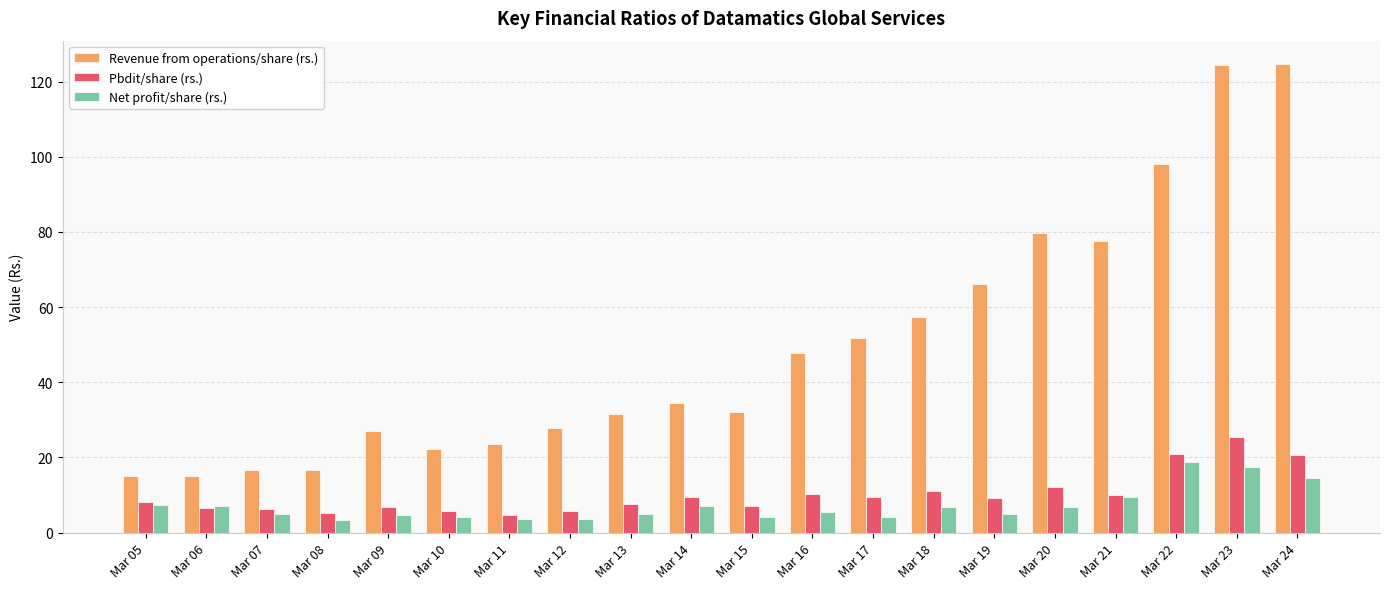

The value of Revenue from operations/share (rs.) at Mar 17 is 51.9. True or false?

True